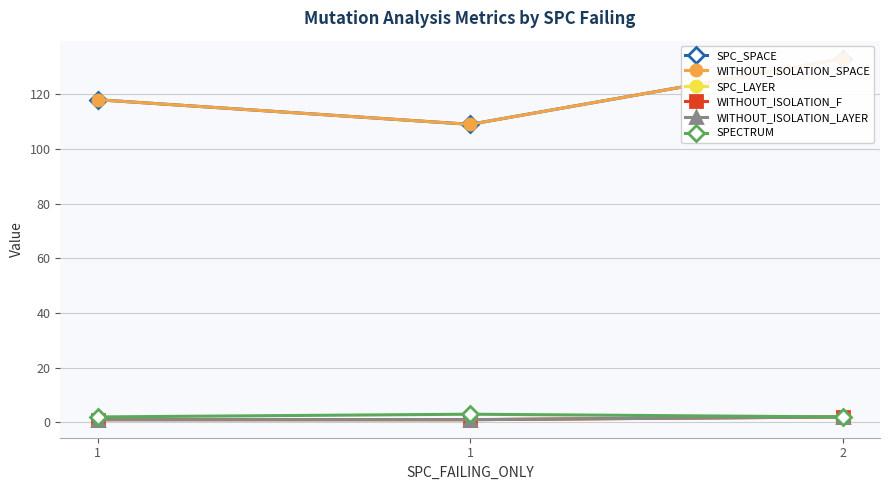

How many data points in WITHOUT_ISOLATION_SPACE are above 118?

1